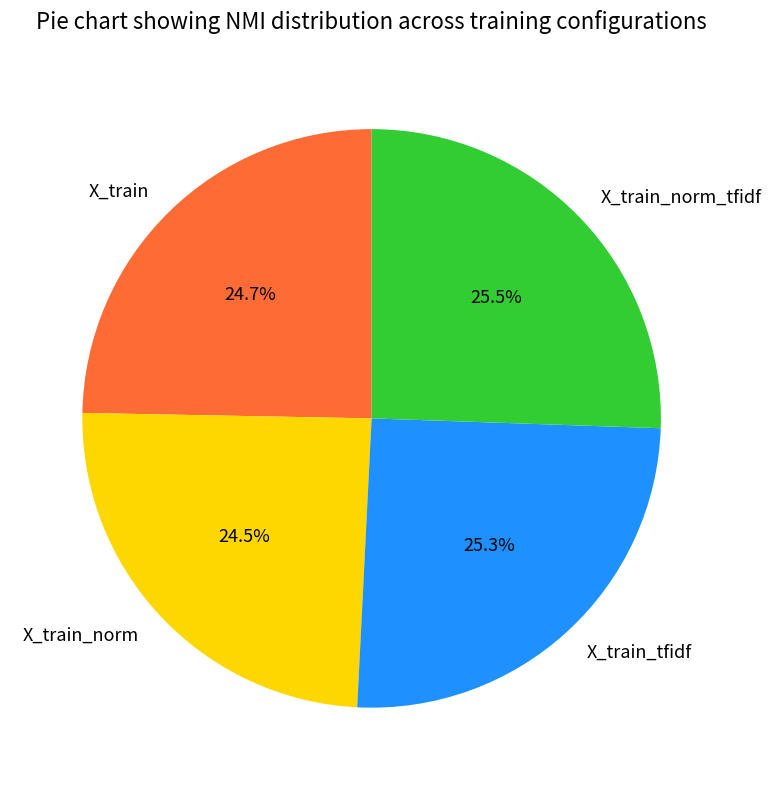

What percentage do X_train and X_train_norm together represent?

49.2%